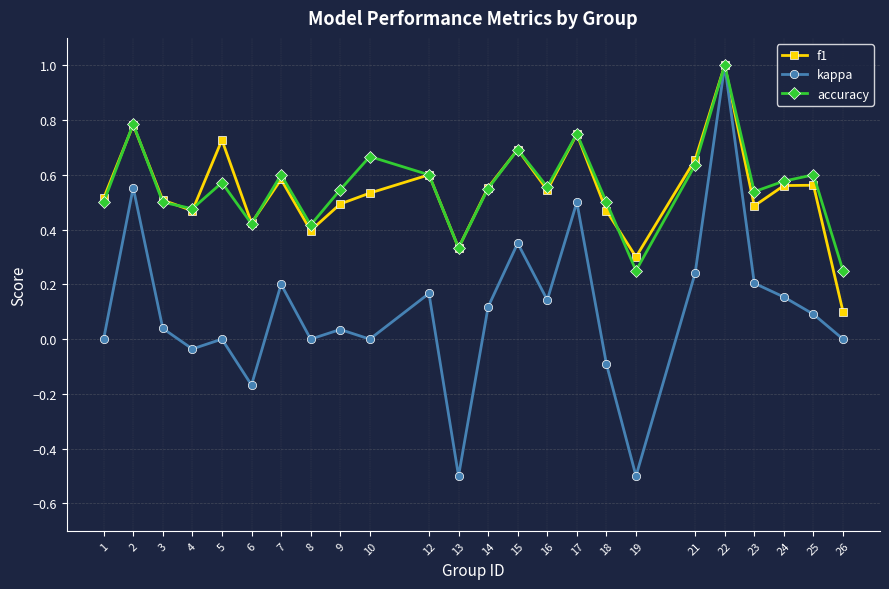

True or false: accuracy has more than 2 points higher than both neighbors.

True